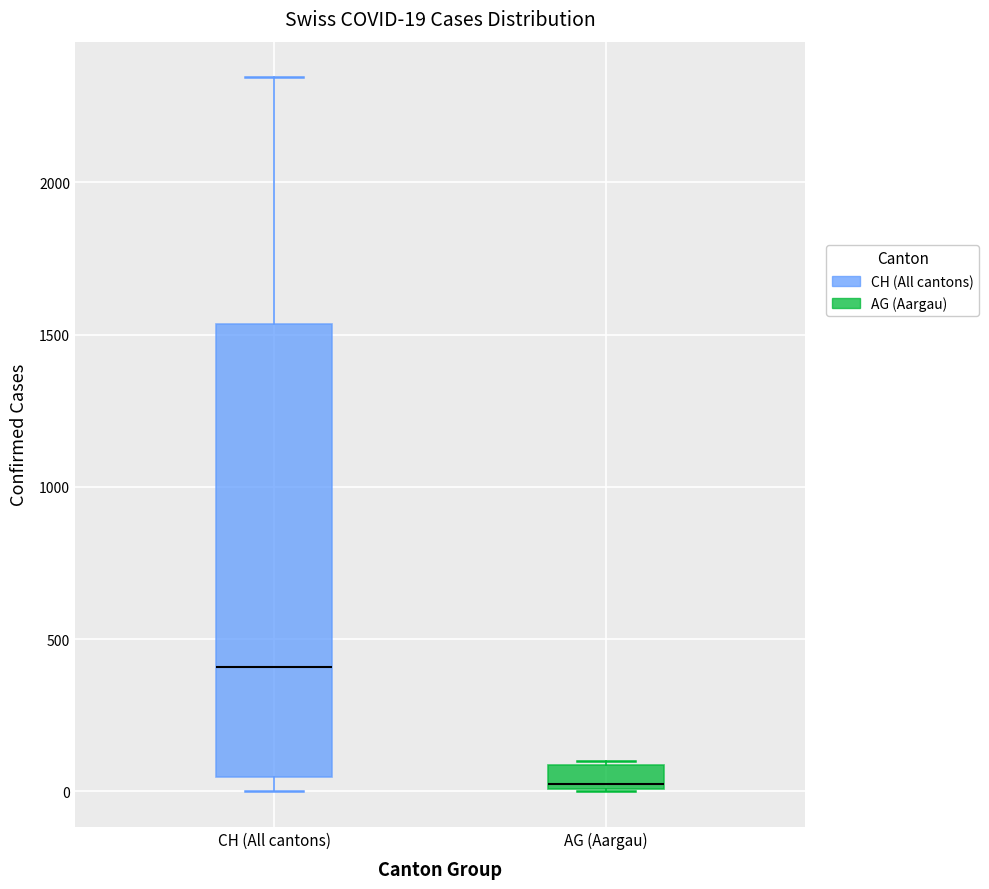

Which box has the lowest median line?

AG (Aargau)